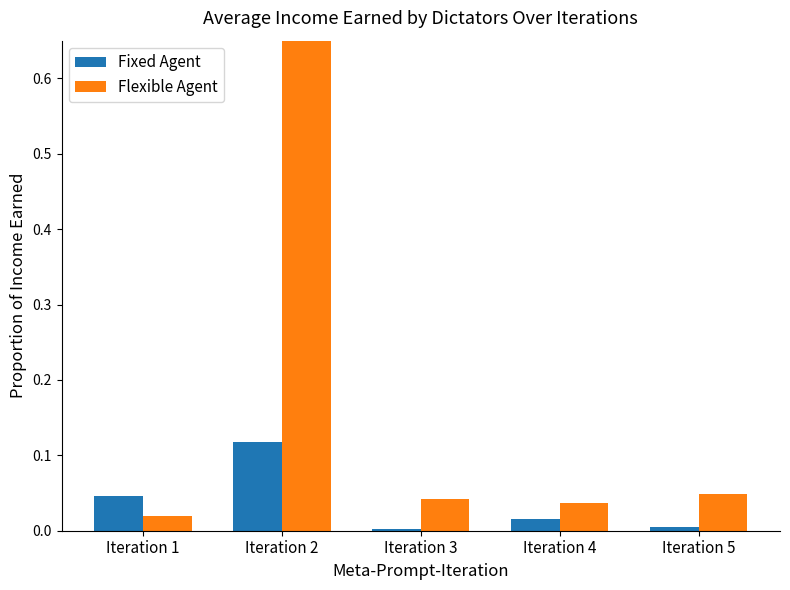

Reading left to right, what are all the values shown in this chart?

Fixed Agent: Iteration 1=0.0	Iteration 2=0.1	Iteration 3=0.0	Iteration 4=0.0	Iteration 5=0.0
Flexible Agent: Iteration 1=0.0	Iteration 2=1.0	Iteration 3=0.0	Iteration 4=0.0	Iteration 5=0.0